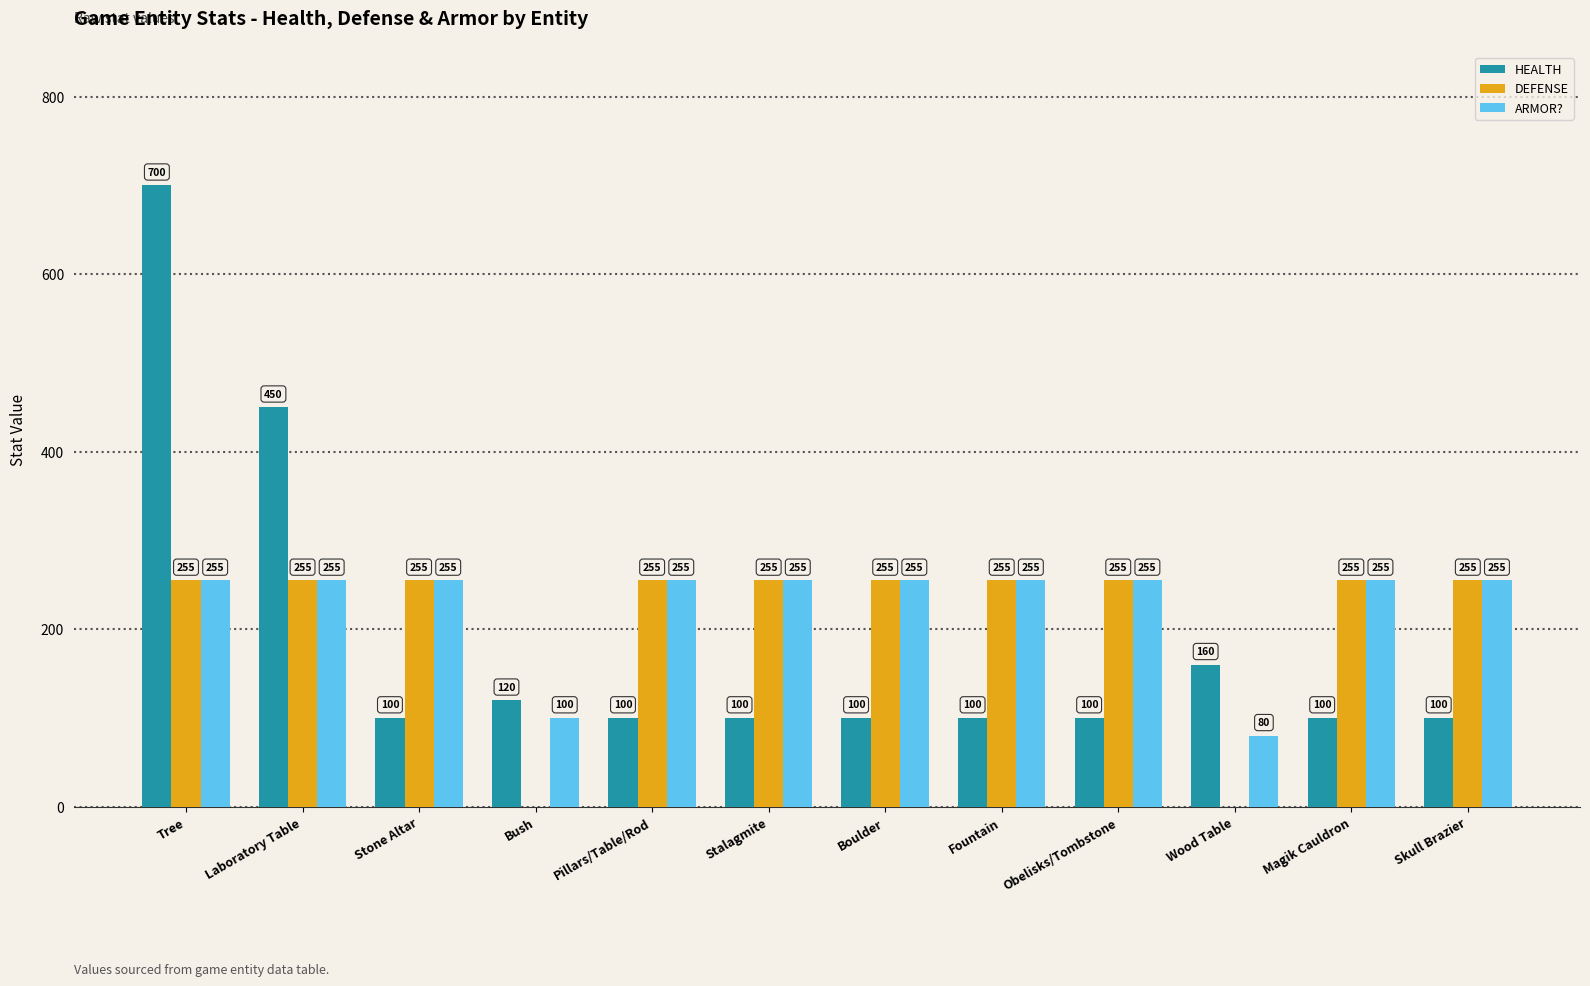

What is the sum of the DEFENSE values at Fountain and Stalagmite?

510